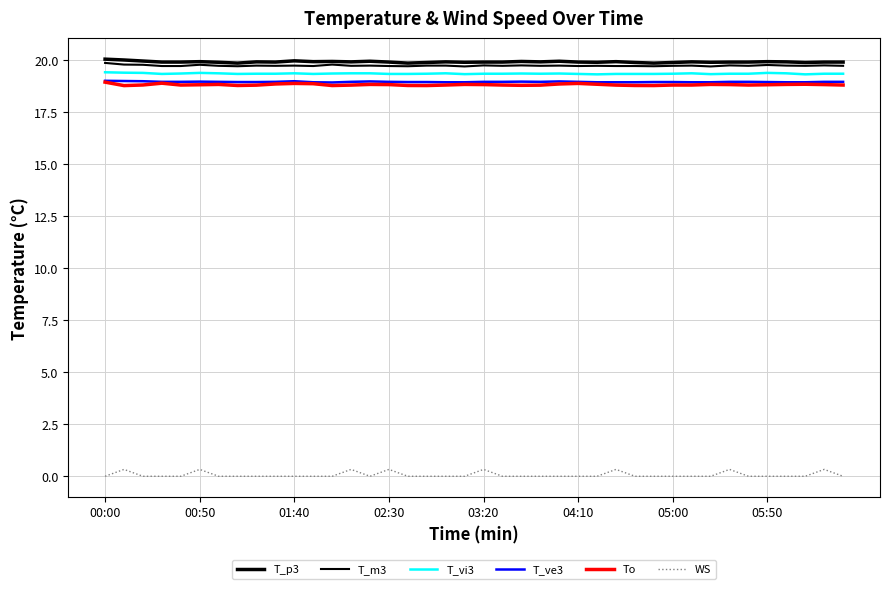

Does the chart have visible grid lines?

Yes